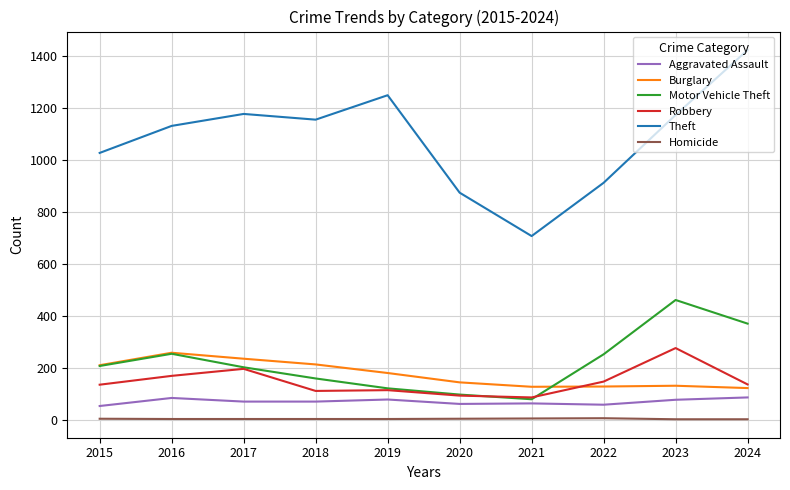

What is the sum of the Aggravated Assault values at 2022 and 2019?

138